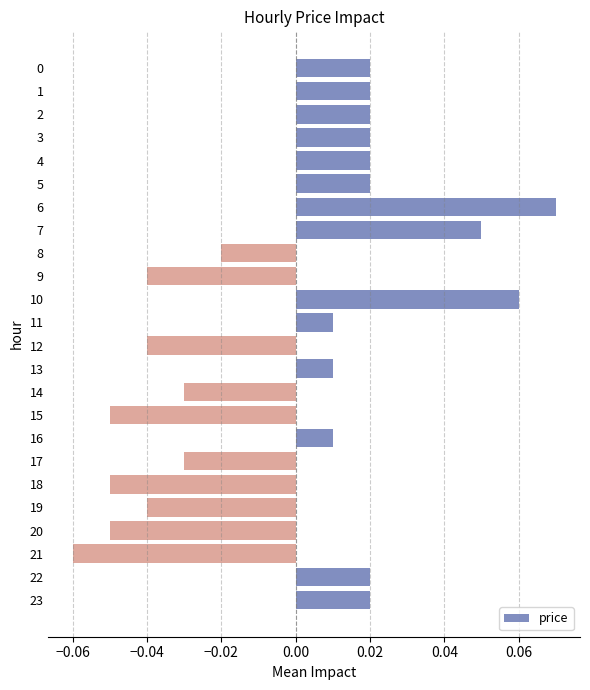

Which label corresponds to the largest value in the chart?

6